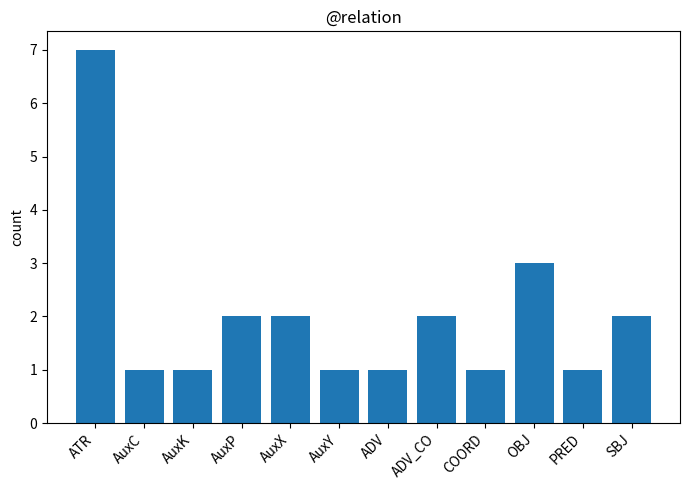

True or false: the data shows 2 at AuxY.

False